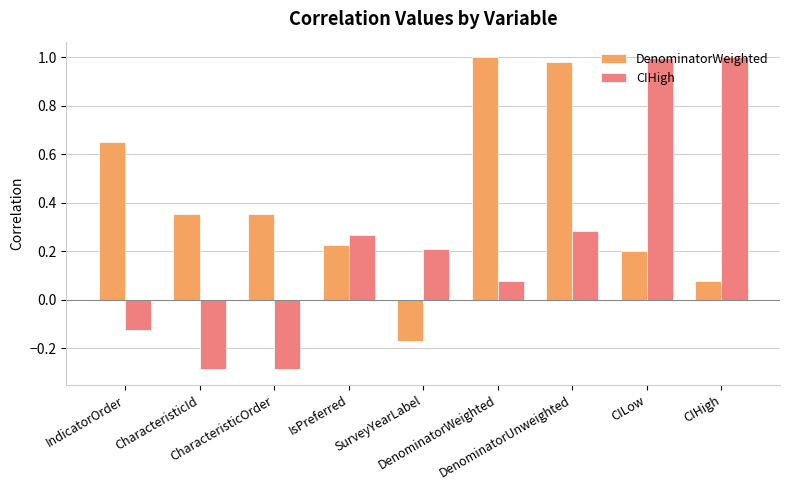

What is the smallest value displayed?

-0.3